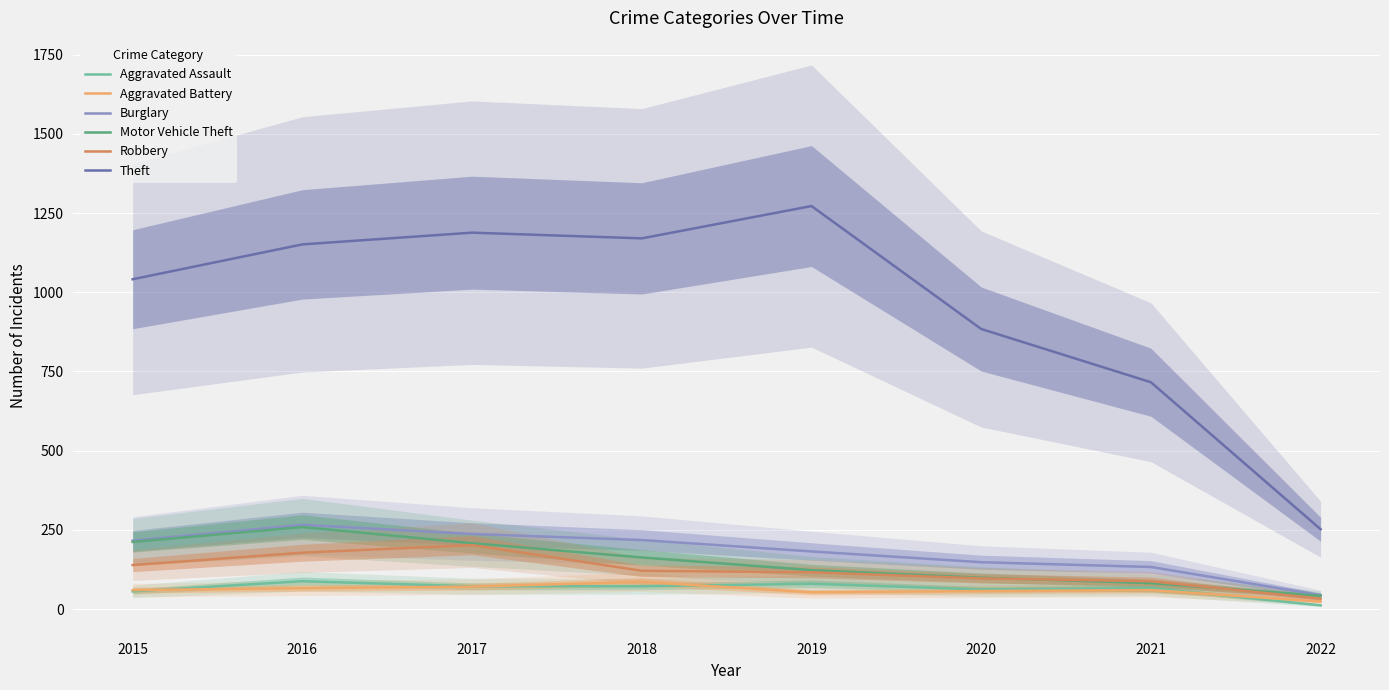

At which label does Robbery reach its peak?

2017